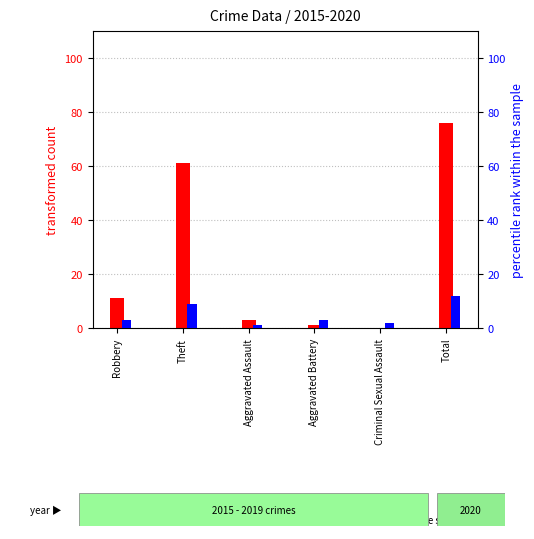

Between Theft and Aggravated Battery, which series saw the biggest shift?

transformed count